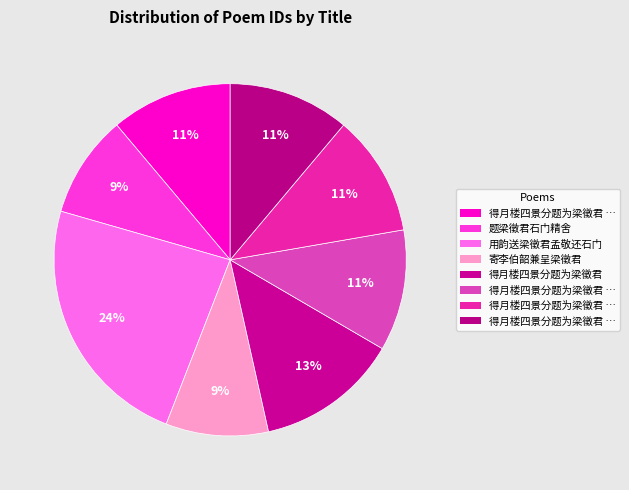

Count the number of slices in the pie.

8